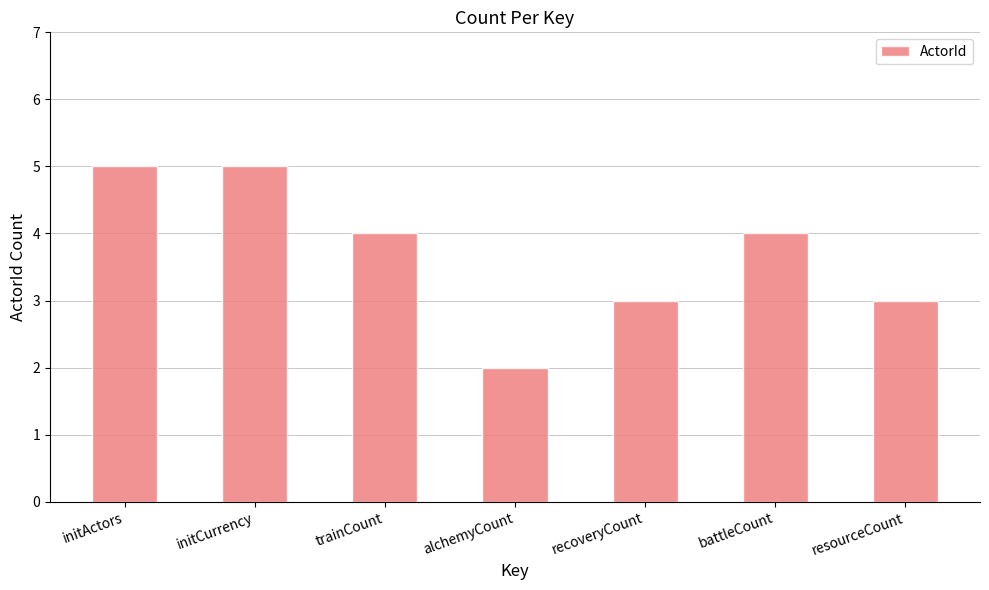

What is the value of the 3rd bar from the left?

4